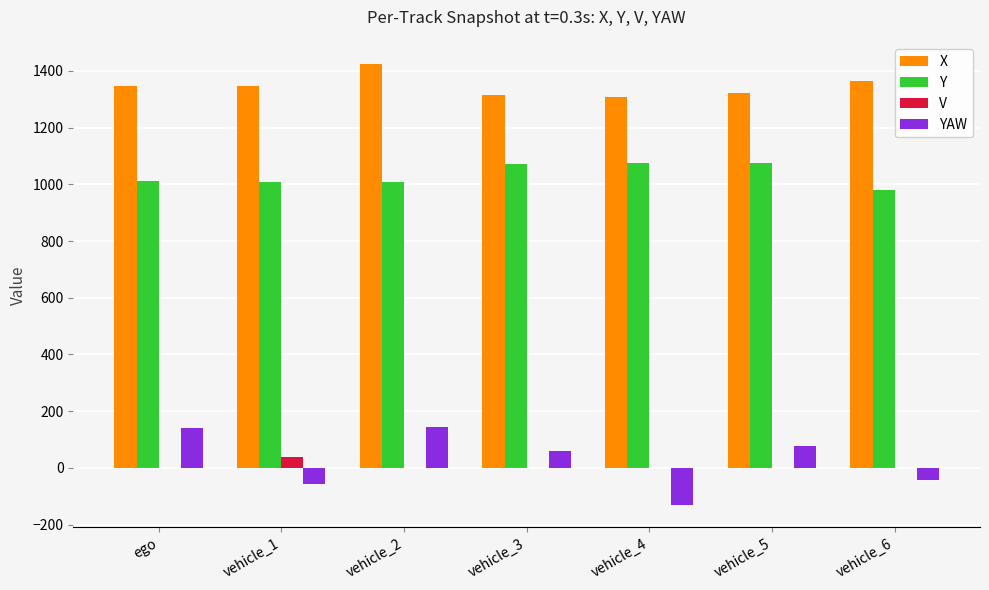

True or false: V has a value of 0.0 at ego.

True